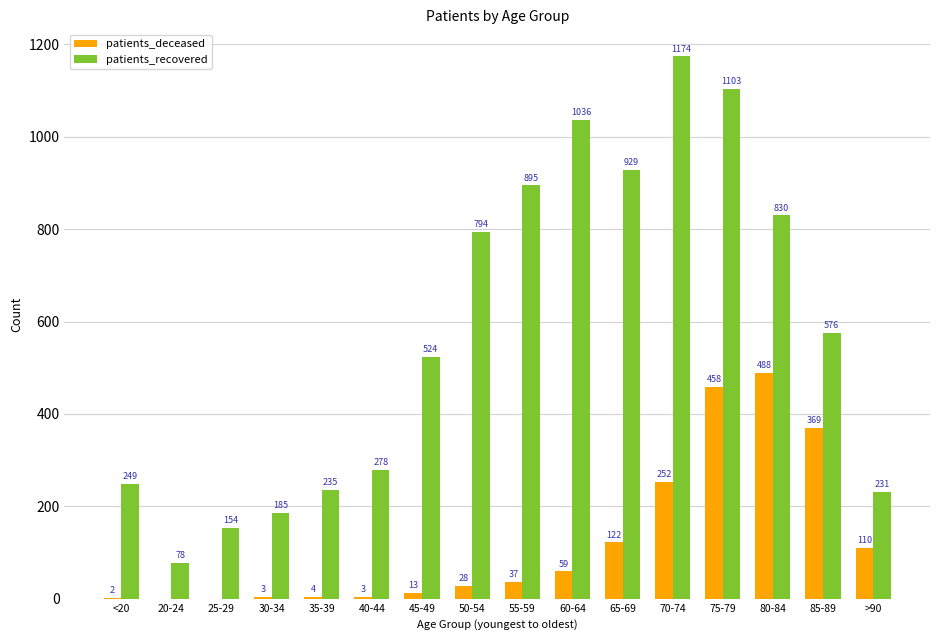

The patients_recovered series shows 154 at 25-29. True or false?

True